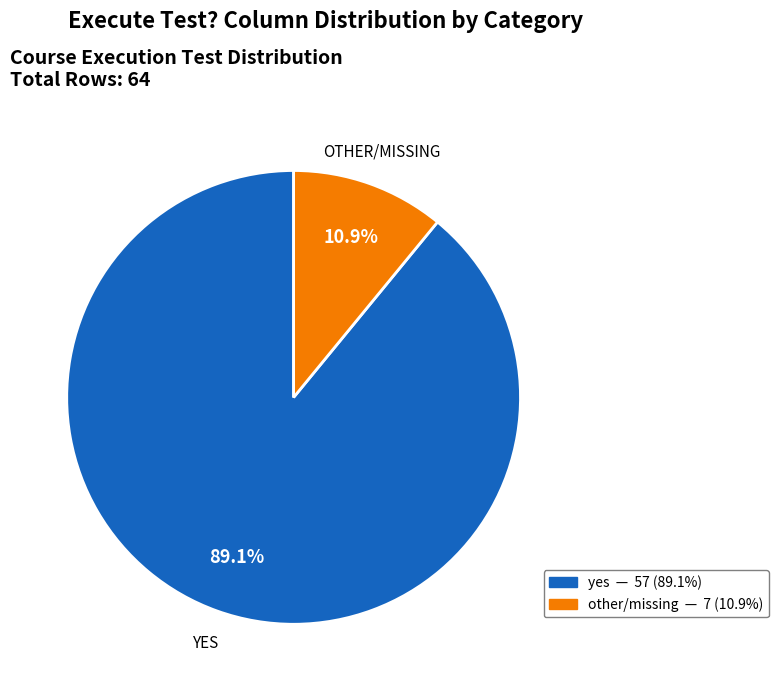

Combined, what portion of the pie is other and yes?

100.0%